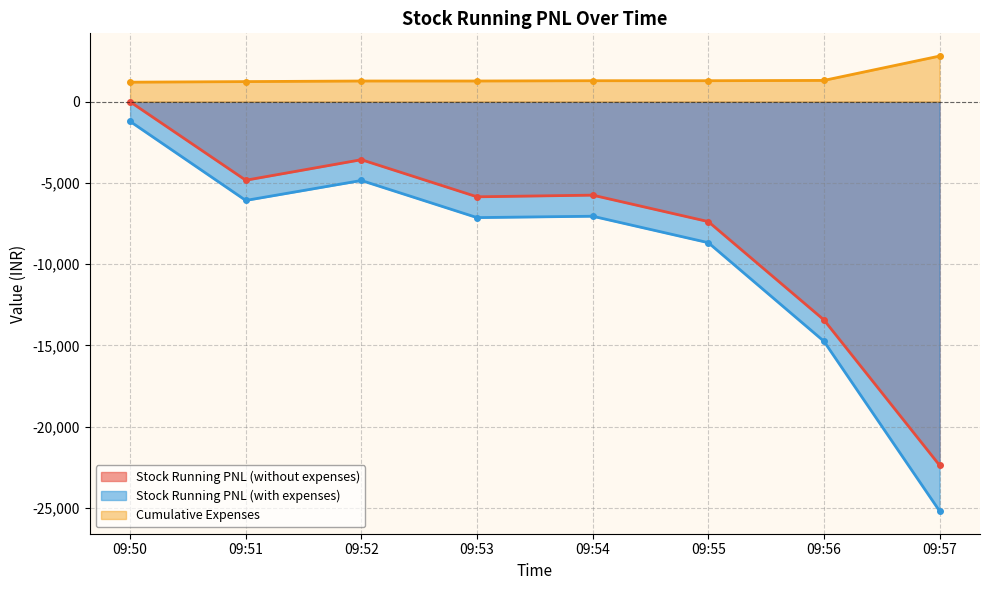

At 09:51, list the series in order from largest to smallest.

Cumulative Expenses, Stock Running PNL (without expenses), Stock Running PNL (with expenses)